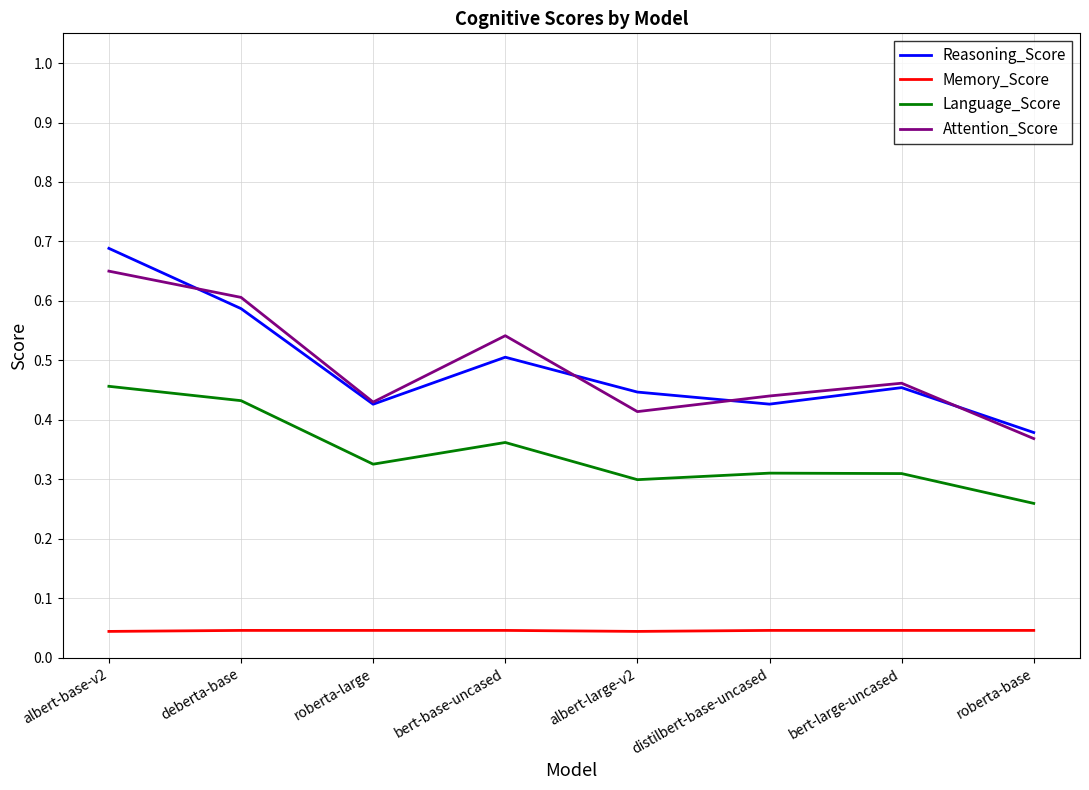

At how many categories does at least one series exceed 0?

8